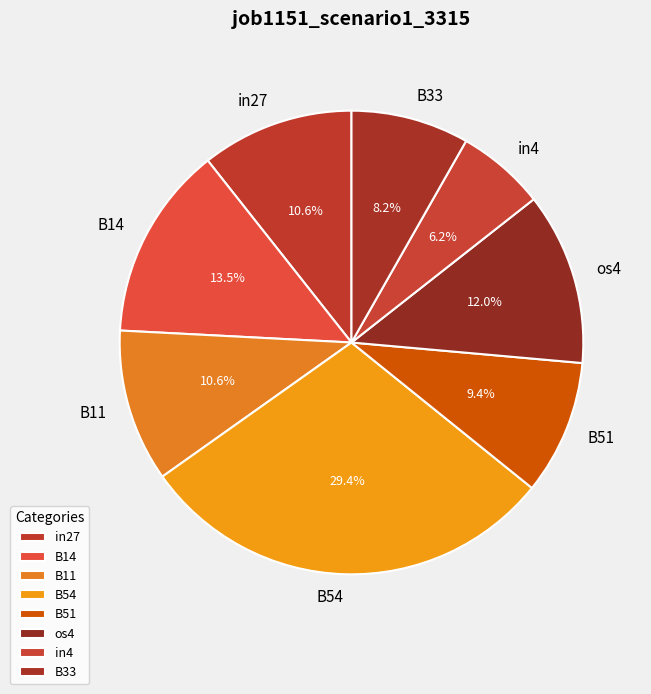

Combined, what portion of the pie is B54 and B33?

37.6%